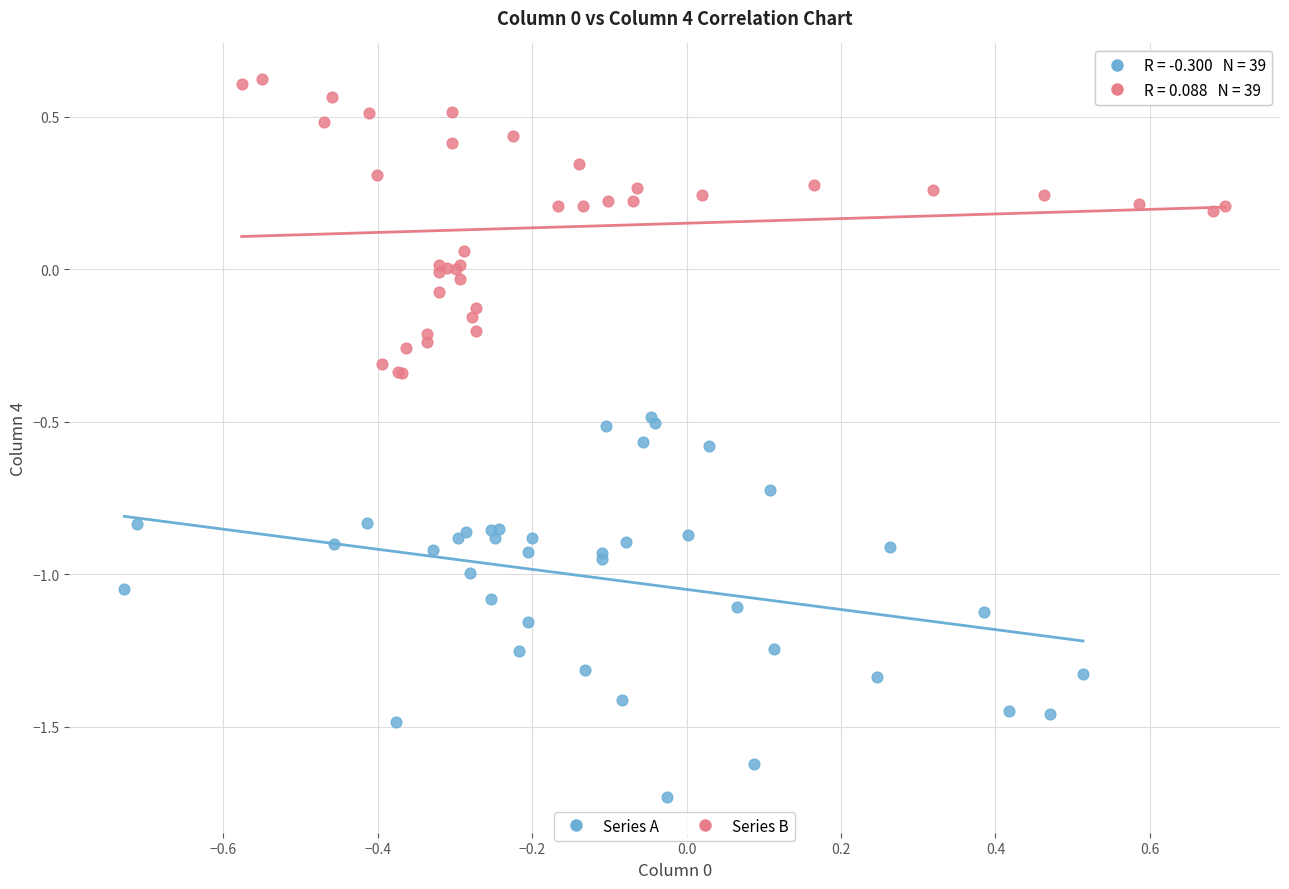

Which series reaches the minimum Y coordinate?

Series A